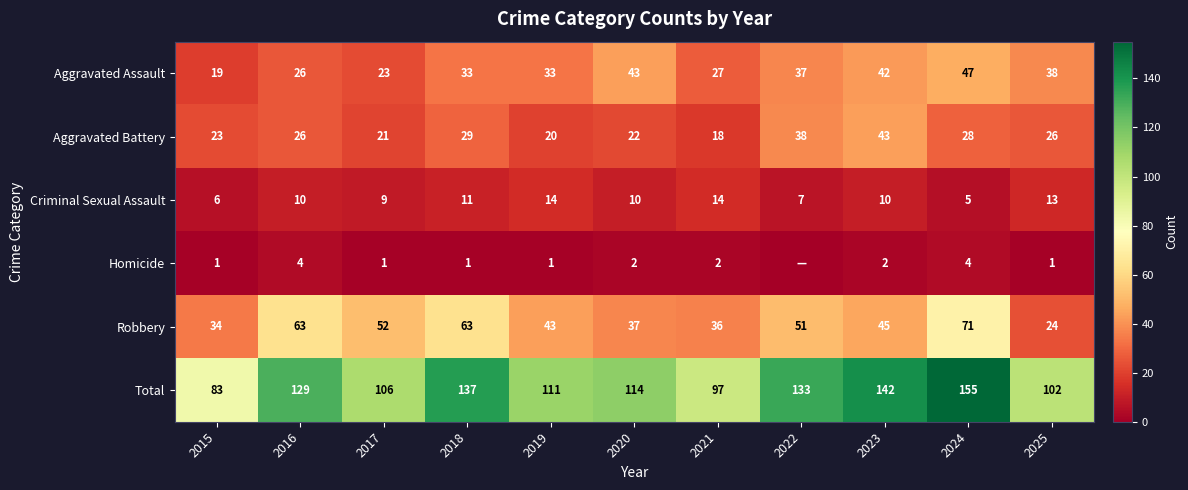

At how many categories does at least one series exceed 119?

5